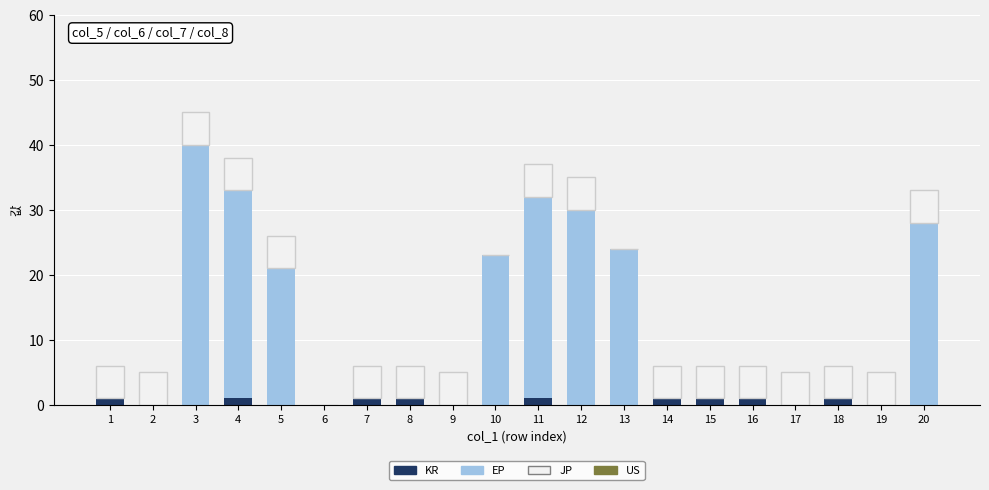

At which category is the sum across all series the highest?

3